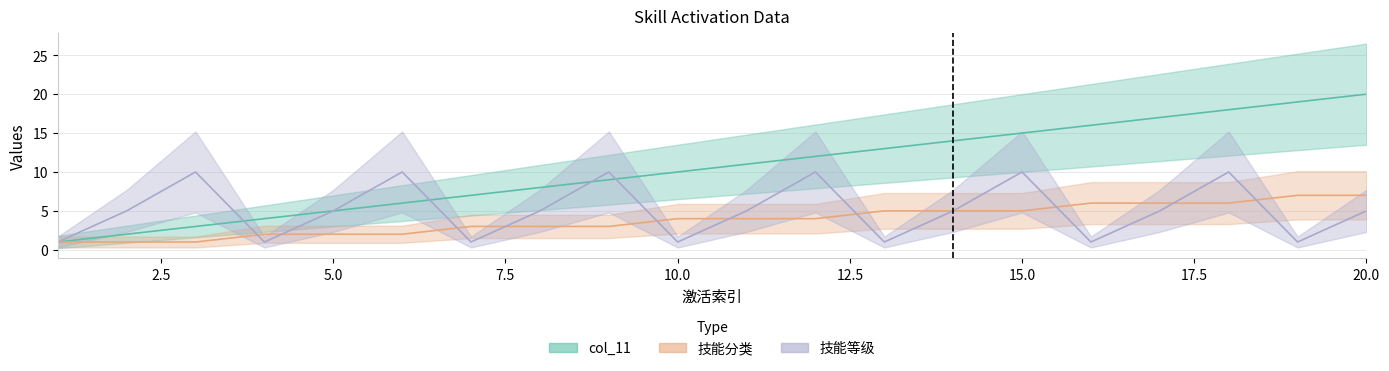

True or false: 技能分类 and col_11 cross at least once.

False